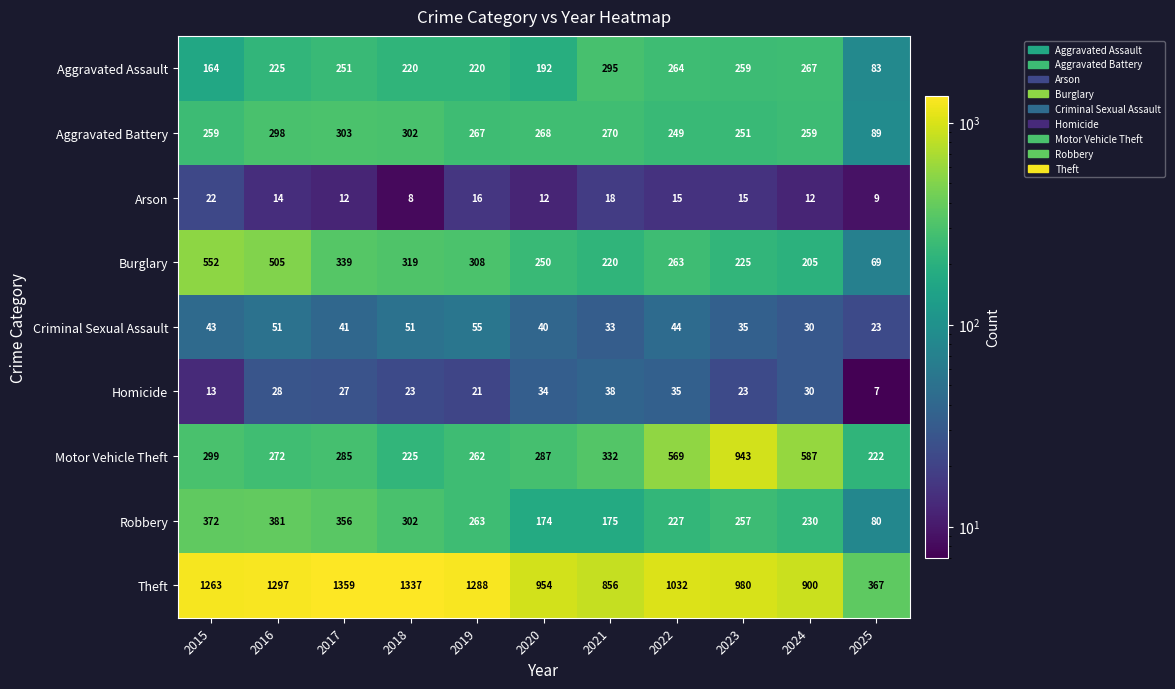

True or false: Homicide has a value of 13 at 2015.

True